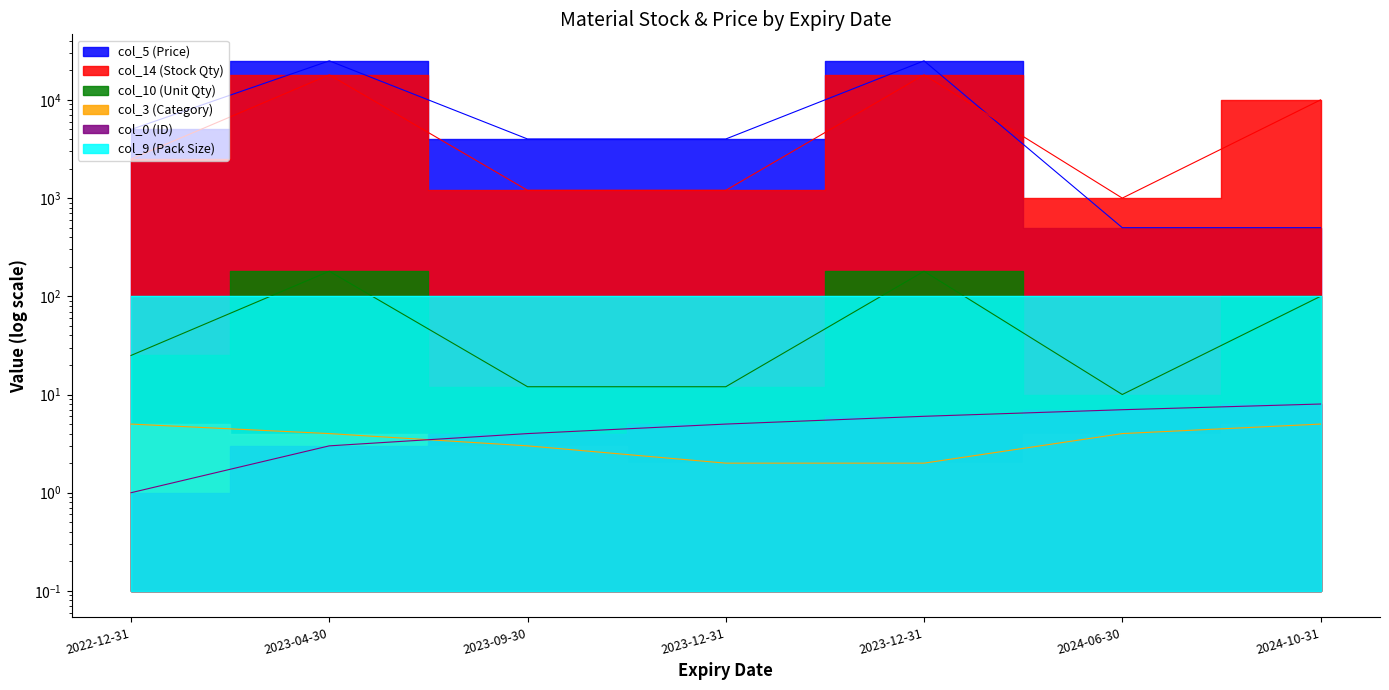

What is the smallest value displayed?

1